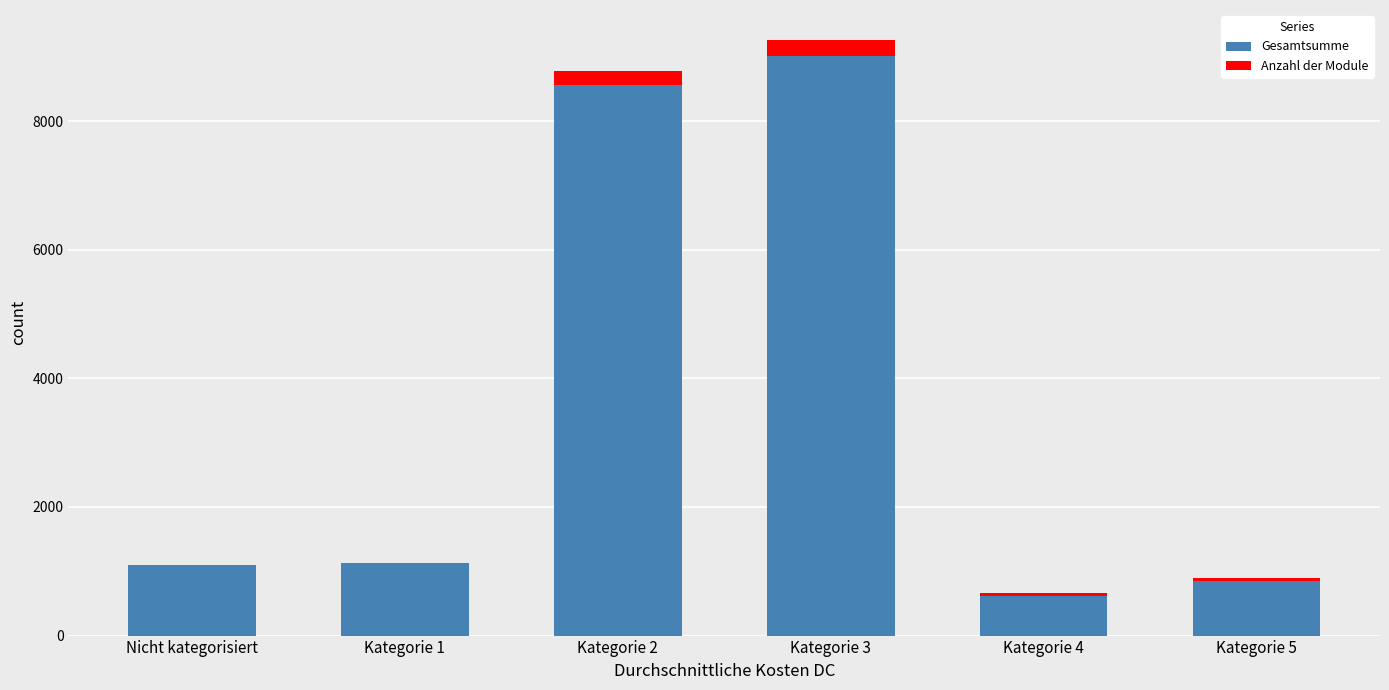

The value of Gesamtsumme at Kategorie 2 is 8557.1. True or false?

True